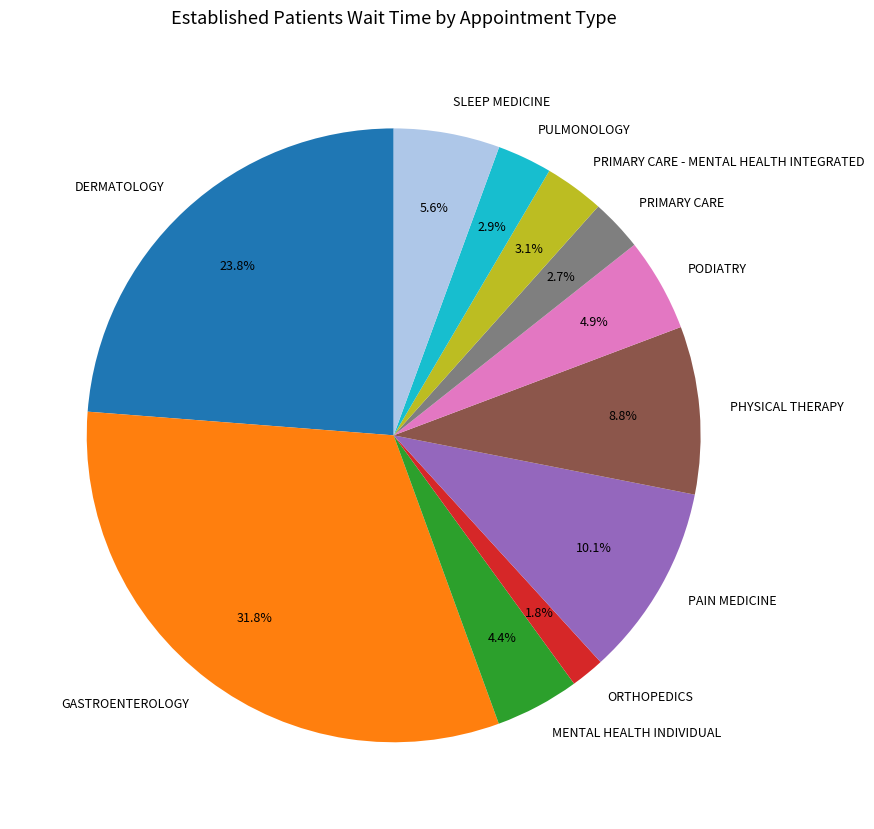

Which slice is the largest?

GASTROENTEROLOGY